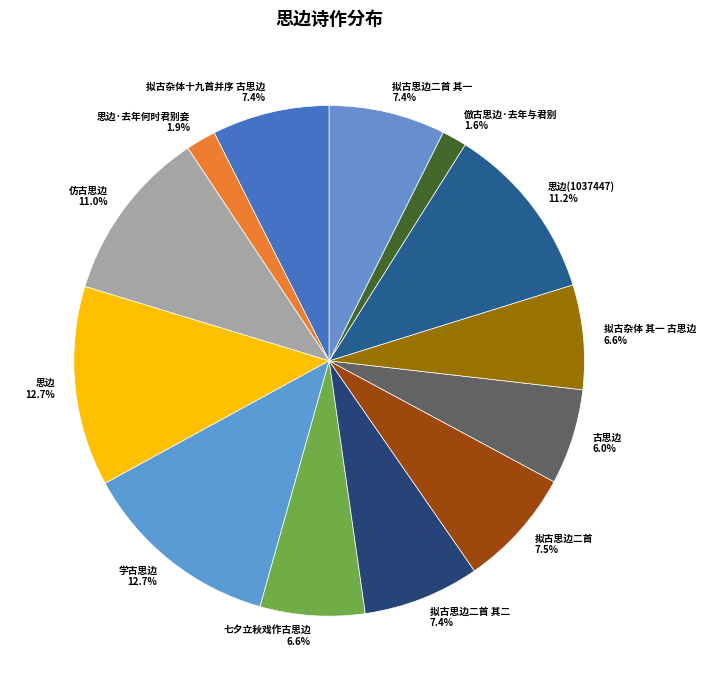

Approximately how many times larger is the value at 拟古杂体十九首并序 古思边 7.4% compared to 七夕立秋戏作古思边 6.6%?

1.1